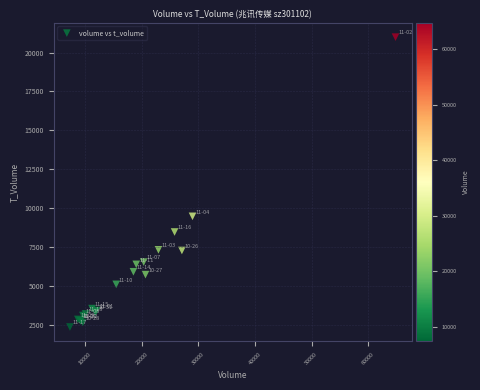

What Y value in the scatter plot is closest to 11668?

9465